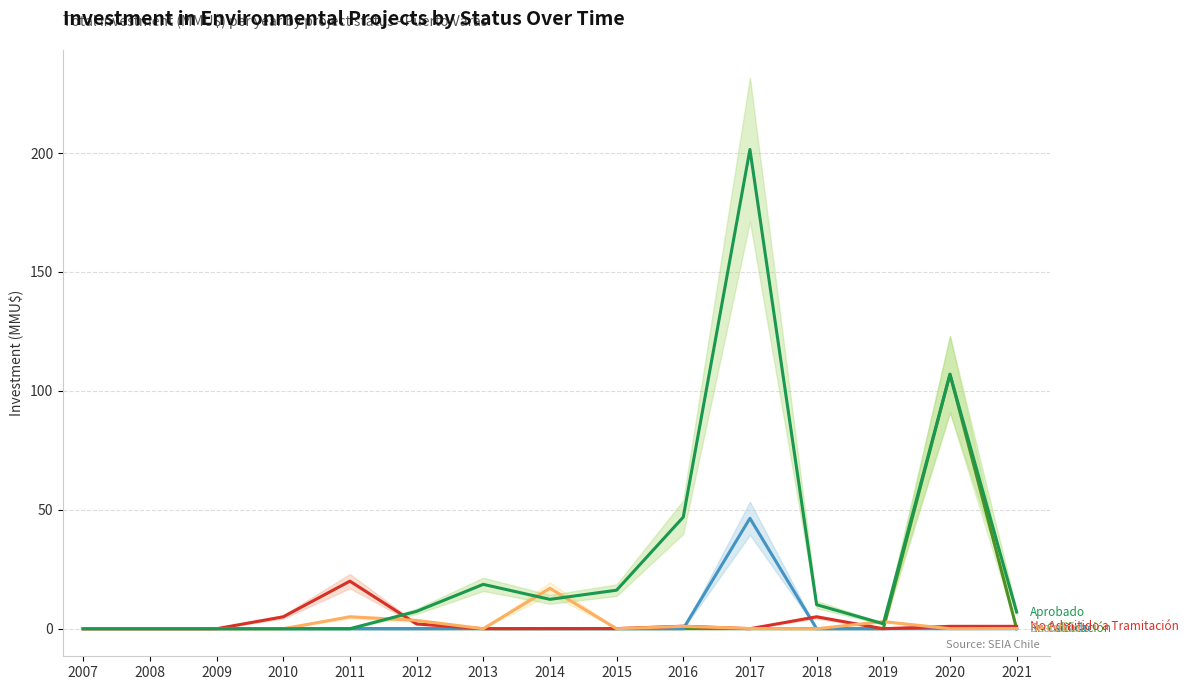

Reading left to right, transcribe all the data shown in this chart.

En Calificación: 0.0	0.0	0.0	0.0	0.0	0.0	0.0	0.0	0.0	0.0	0.0	0.0	0.0	107.0	0.0
Rechazado: 0.0	0.0	0.0	0.0	0.0	0.0	0.1	0.0	0.0	0.0	46.4	0.0	0.0	0.0	0.0
No Admitido a Tramitación: 0.0	0.0	0.0	5.0	20.0	2.0	0.0	0.0	0.1	1.1	0.0	5.0	0.0	1.0	1.0
Desistido: 0.0	0.0	0.0	0.0	5.0	3.5	0.0	17.0	0.0	1.0	0.1	0.0	3.0	0.0	0.1
Aprobado: 0.0	0.0	0.0	0.0	0.0	7.3	18.6	12.3	16.2	46.9	201.5	10.1	2.1	107.0	7.0